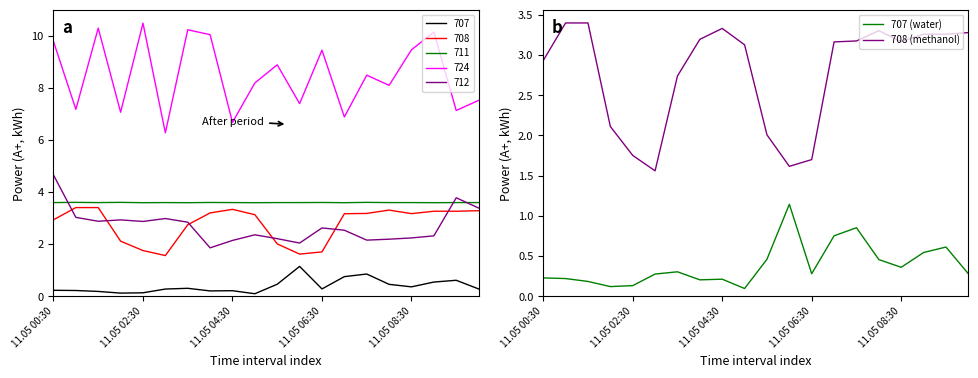

True or false: 708 (methanol) and 707 (water) cross at least once.

False